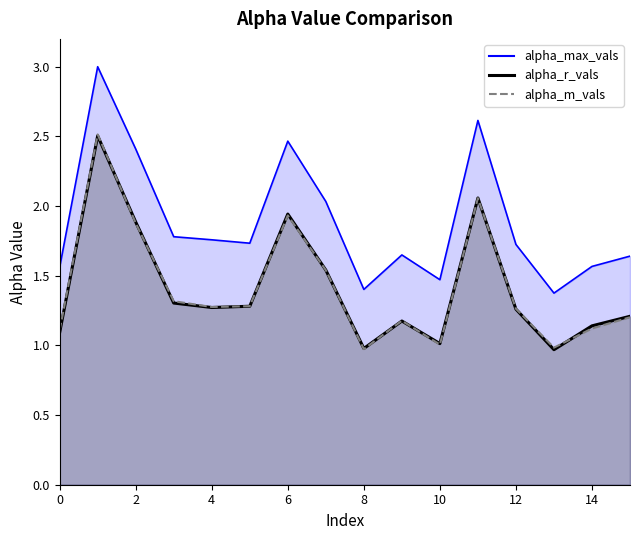

At how many categories does at least one series exceed 2?

5